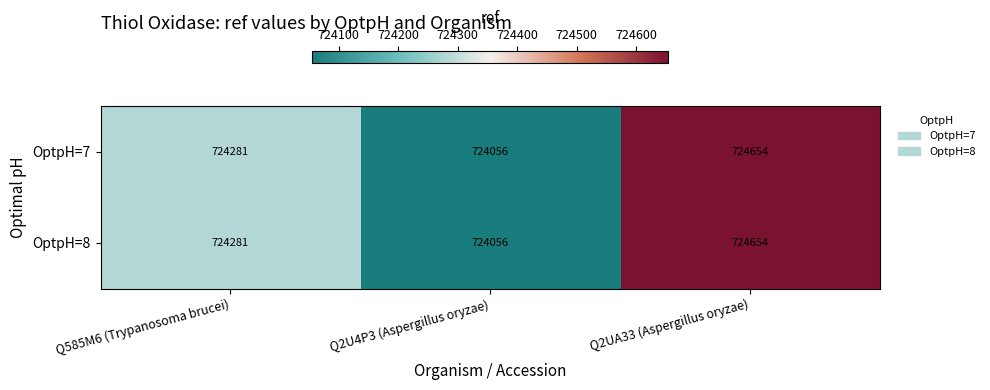

The OptpH=7 series shows 1241199 at Q585M6 (Trypanosoma brucei). True or false?

False